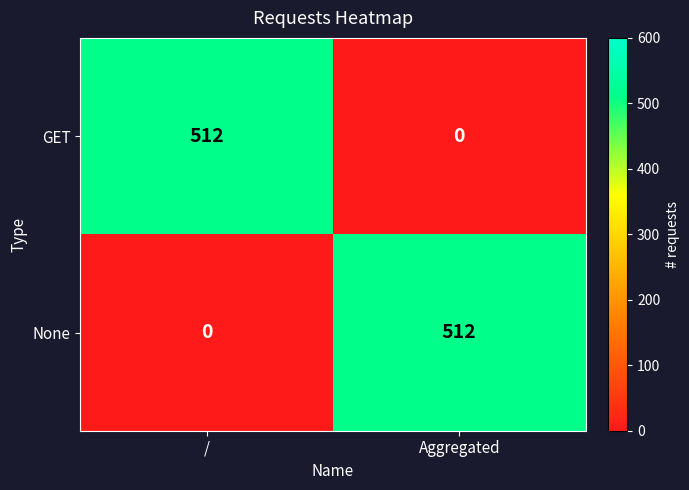

How many categories are shown in the chart?

2